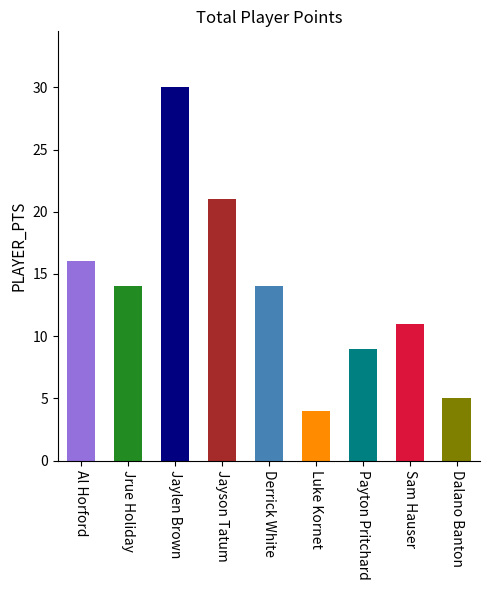

What is the ratio of the value at Jayson Tatum to the value at Jaylen Brown?

0.7